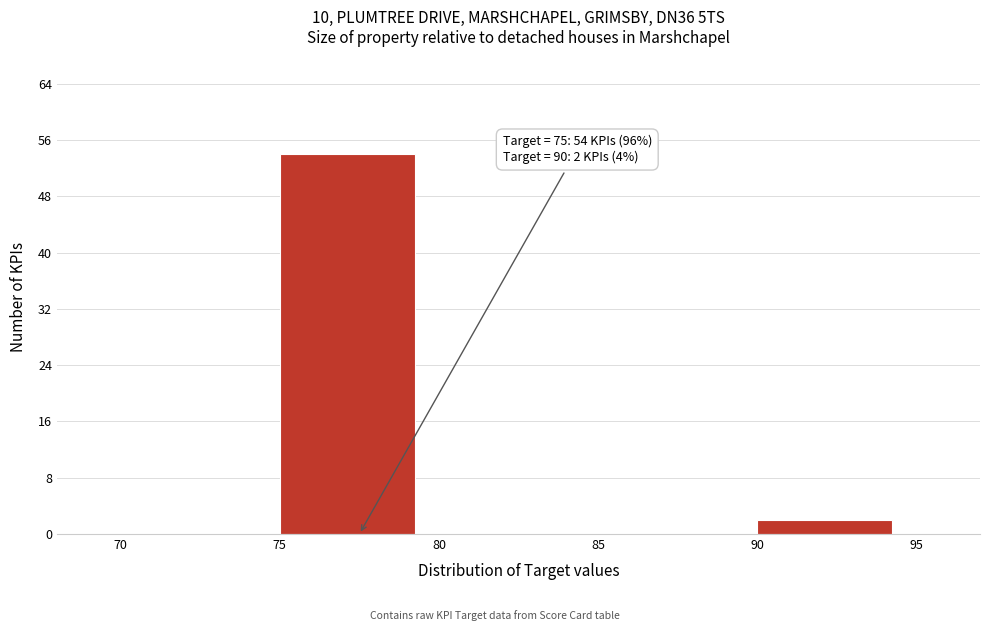

Which range on the x-axis has the tallest bar?

75 to 80